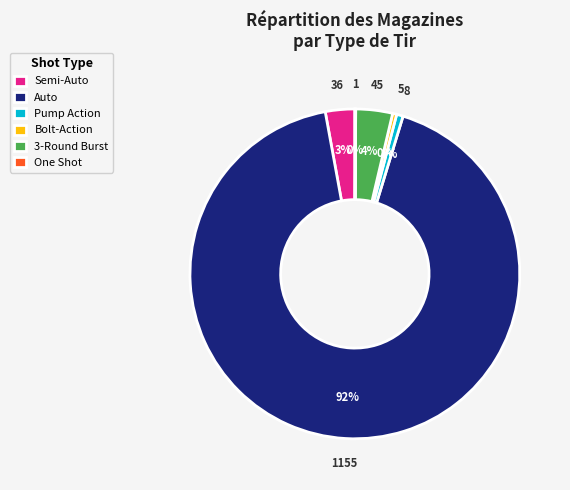

To the nearest percent, what is the difference between the largest and smallest slice percentages?

92%